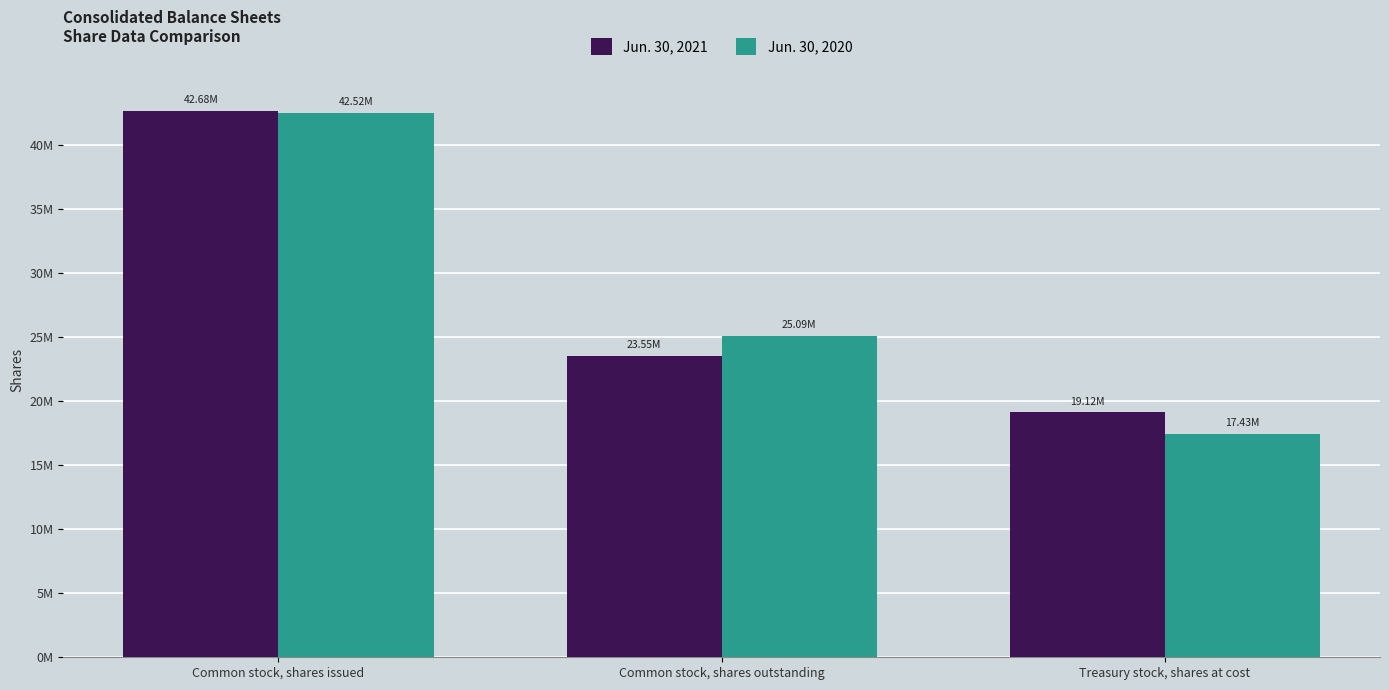

Which category has the lowest value in the Jun. 30, 2020 series?

Treasury stock, shares at cost